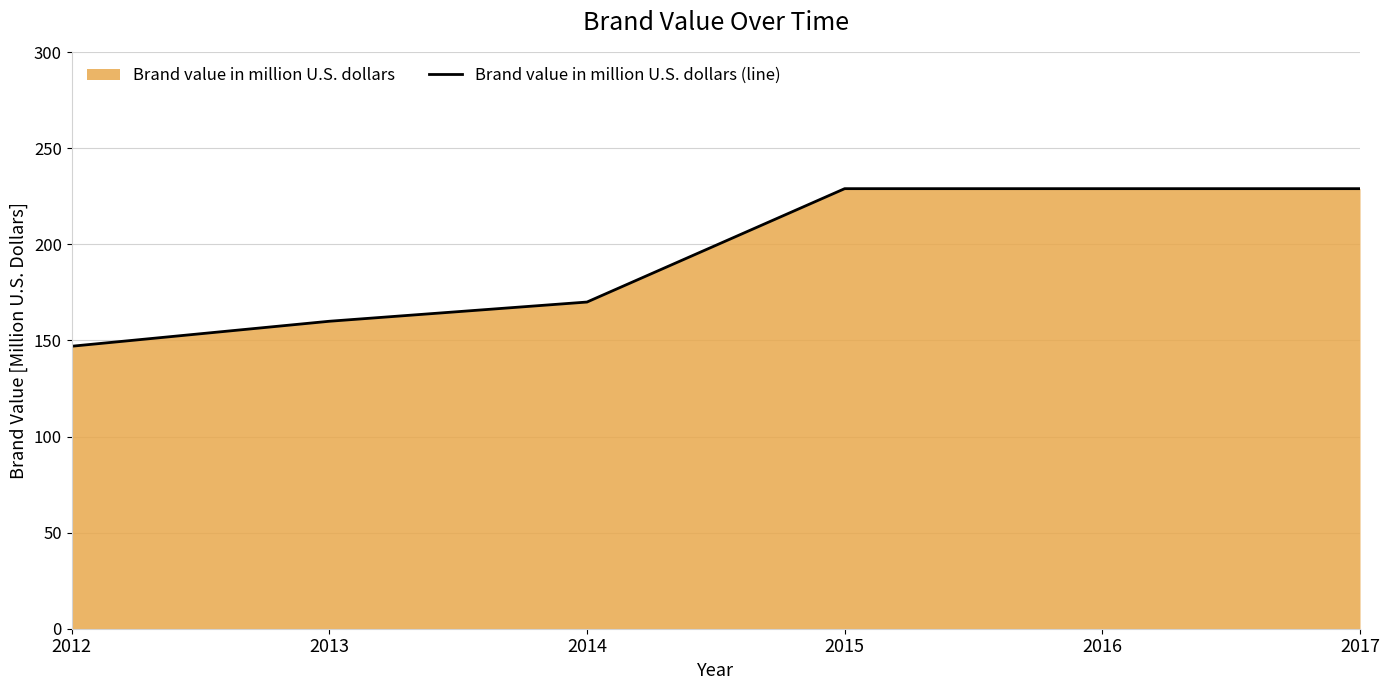

What is the greatest value displayed?

229